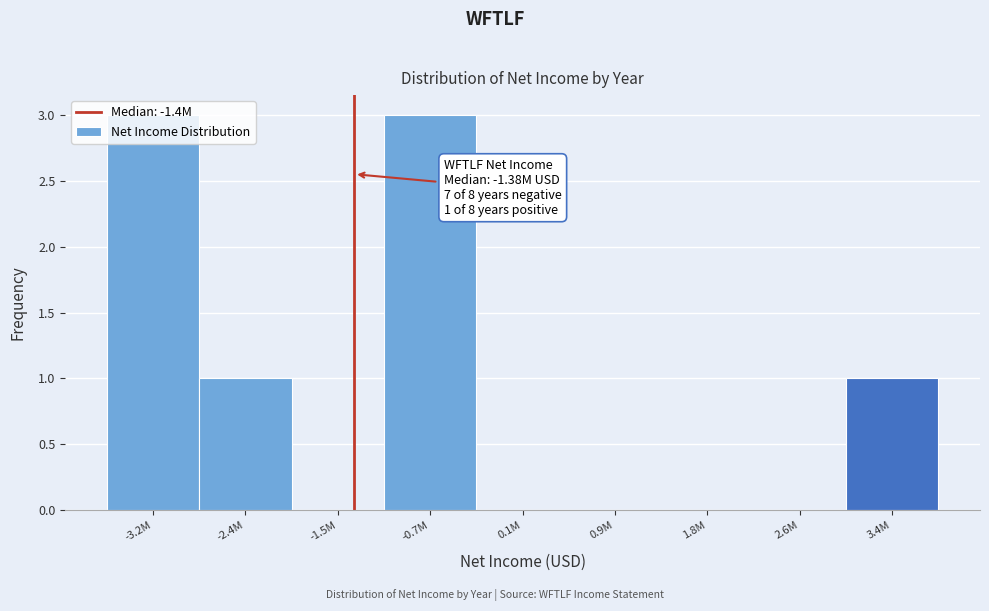

What is the change in value from -3.2M to 1.8M?

-3